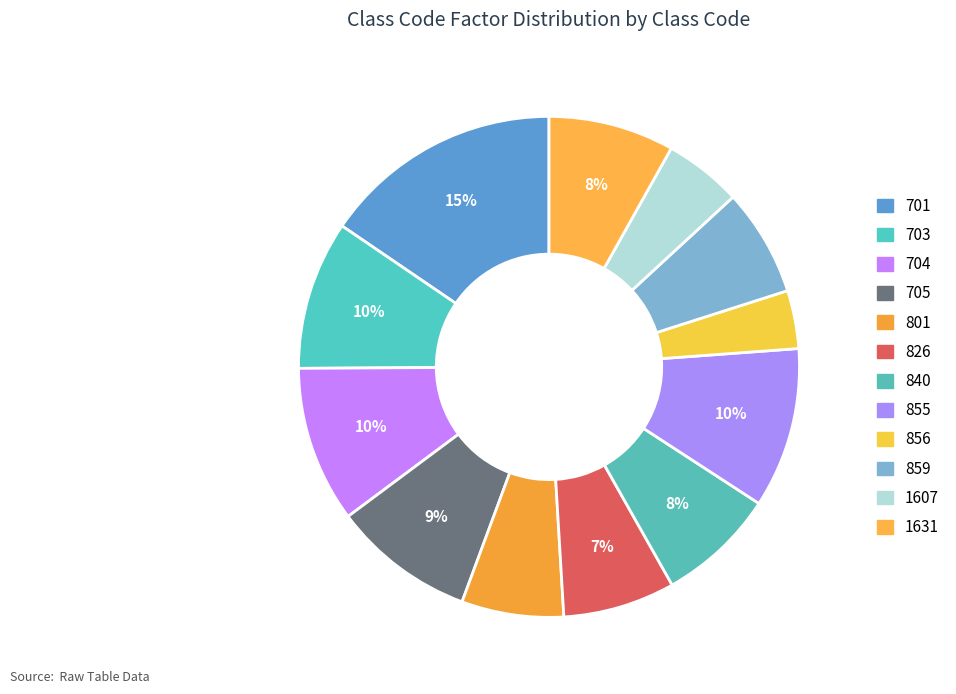

How many segments does this pie chart have?

12